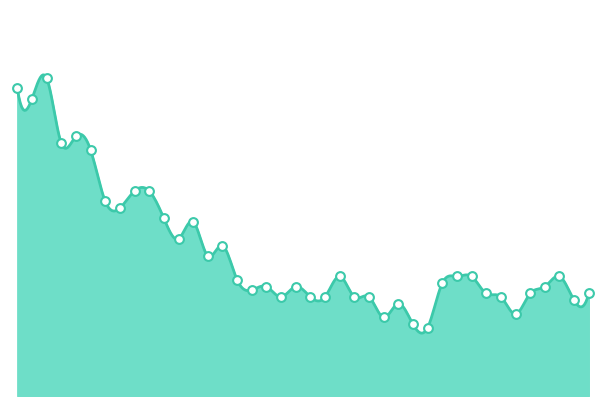

What is the ratio of the value at 2020-06-07 to the value at 2020-06-26?

1.3